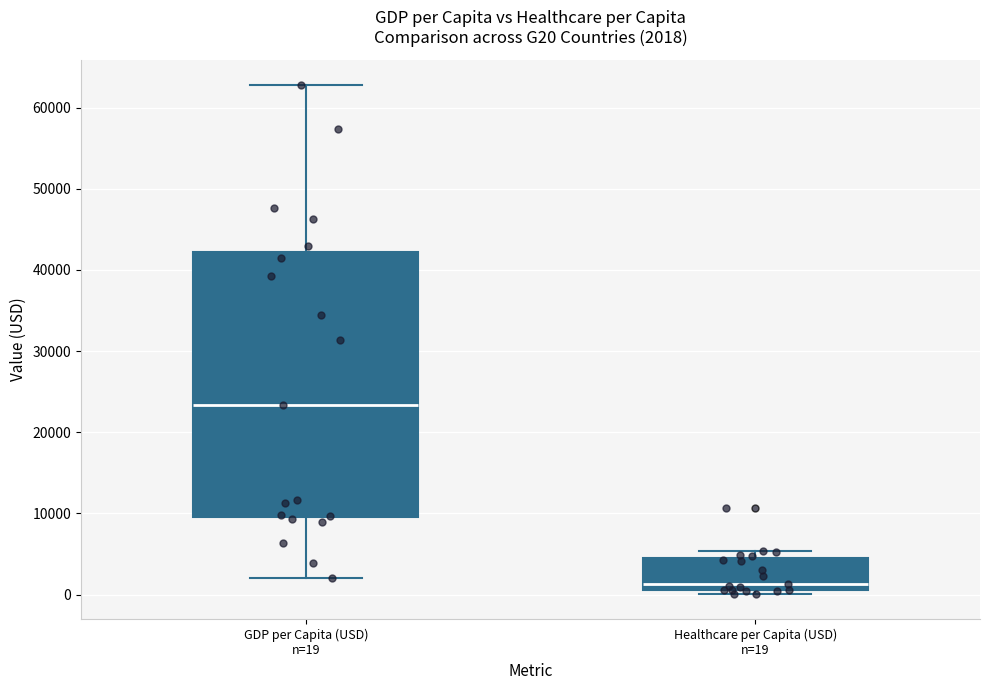

Which box's median line is the lowest?

Healthcare per Capita (USD) n=19